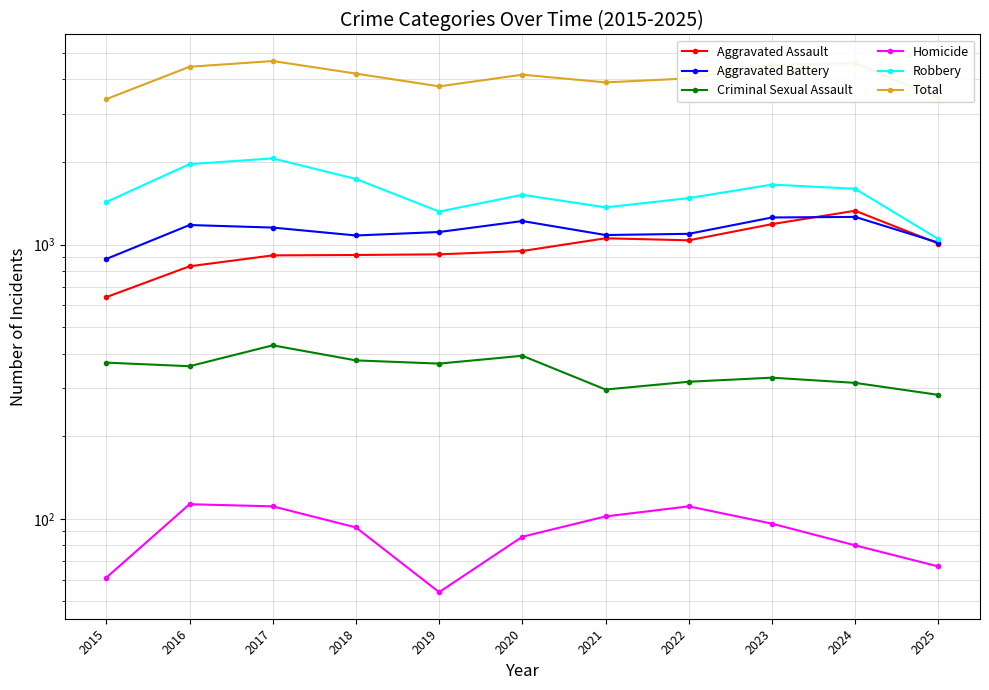

What is the total value across all series at 2023?

9038